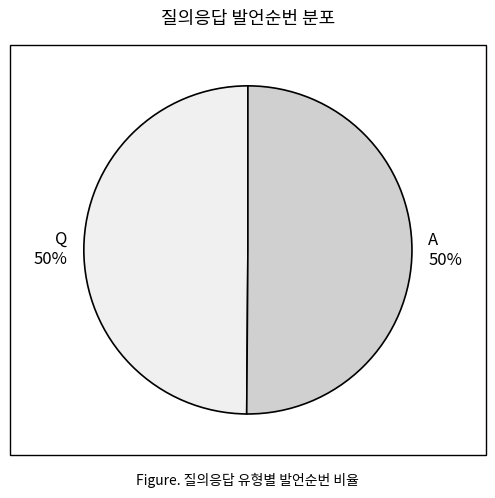

To the nearest percent, what is the combined percentage of A and Q?

100%